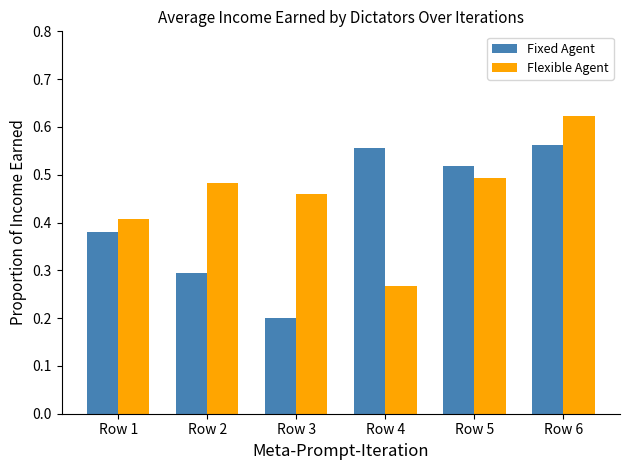

How many bars are there in each group?

2